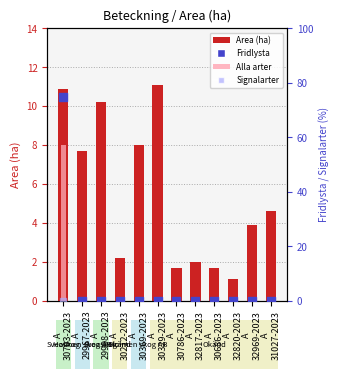

At how many categories does at least one series exceed 45?

1